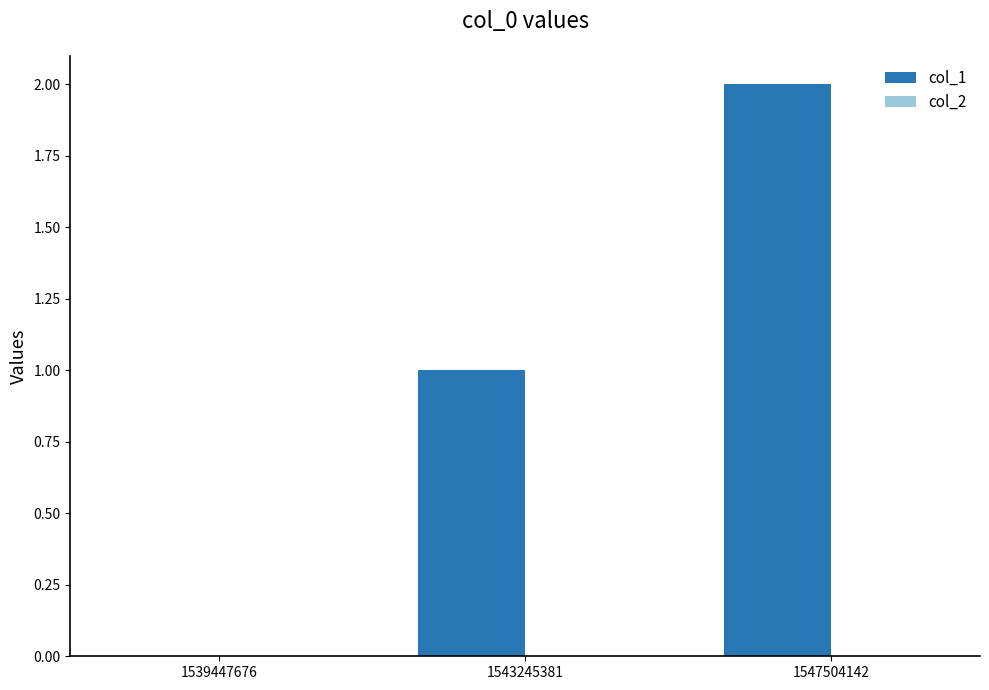

Which has a higher value, 1543245381 or 1539447676?

1543245381